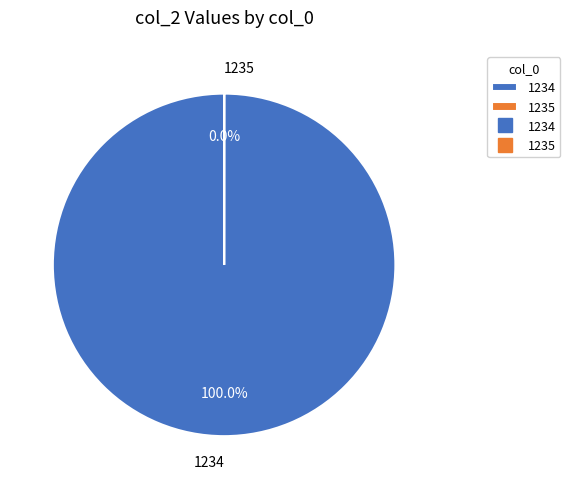

Does any single category account for the majority?

Yes